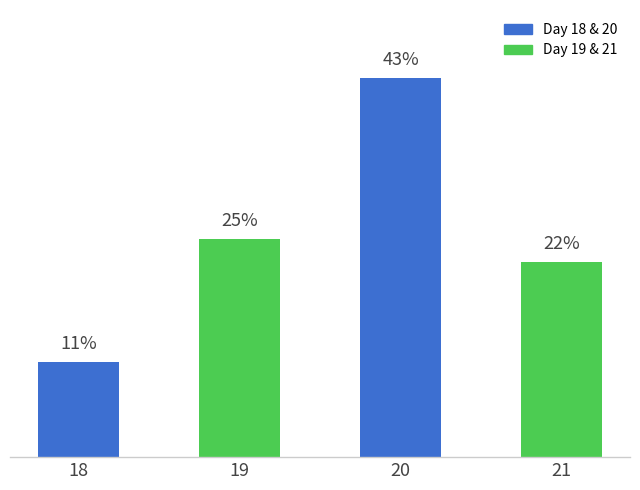

Reading right to left, list all the values displayed in this chart.

21=189375.0	20=368437.5	19=212187.5	18=92604.2